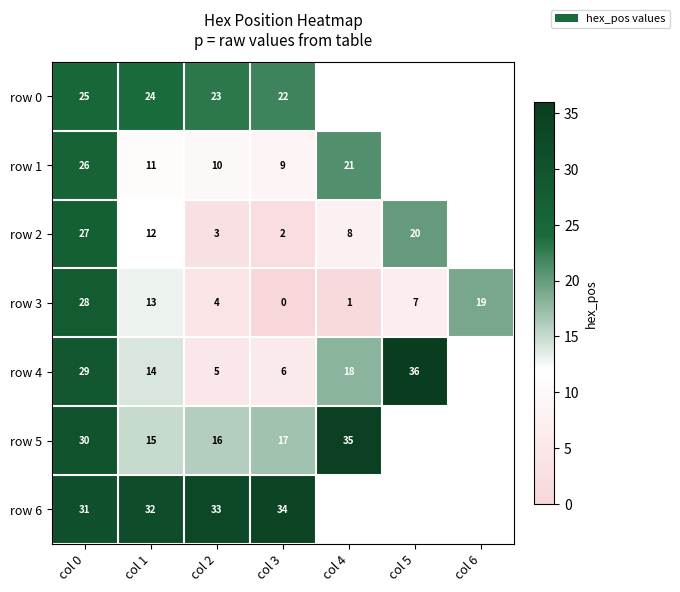

Count the number of categories in the chart.

7